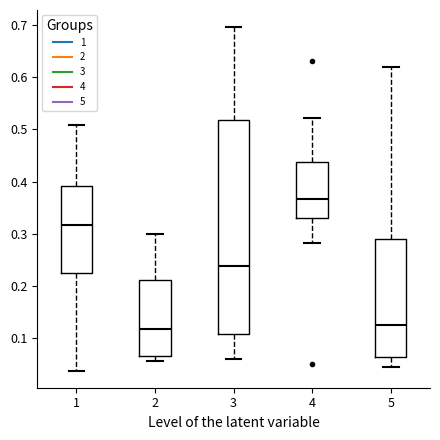

Comparing the boxes themselves (not the whiskers), which one is the tallest?

3